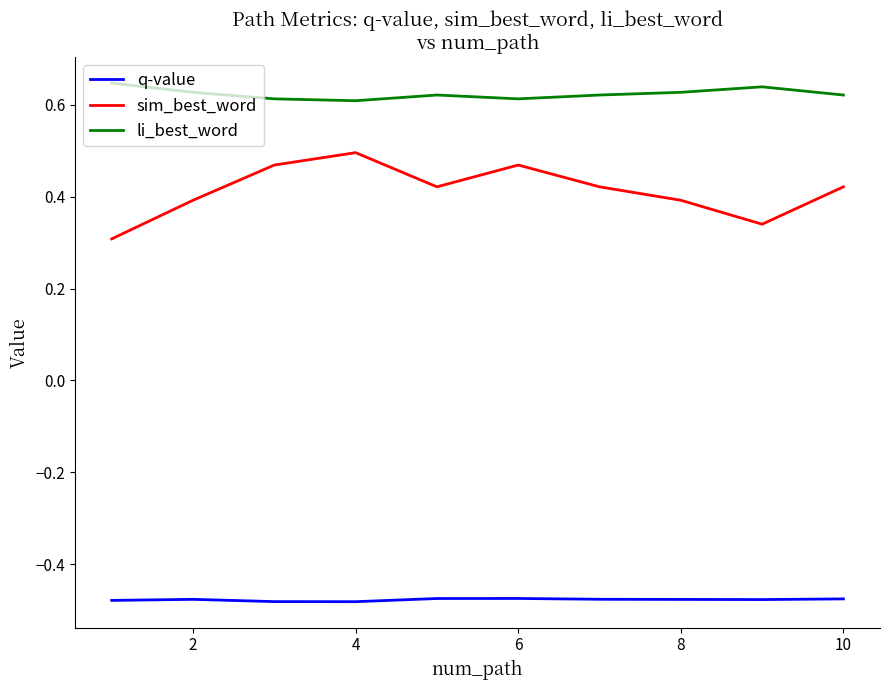

List the series in order of their peak value, highest first.

li_best_word, sim_best_word, q-value